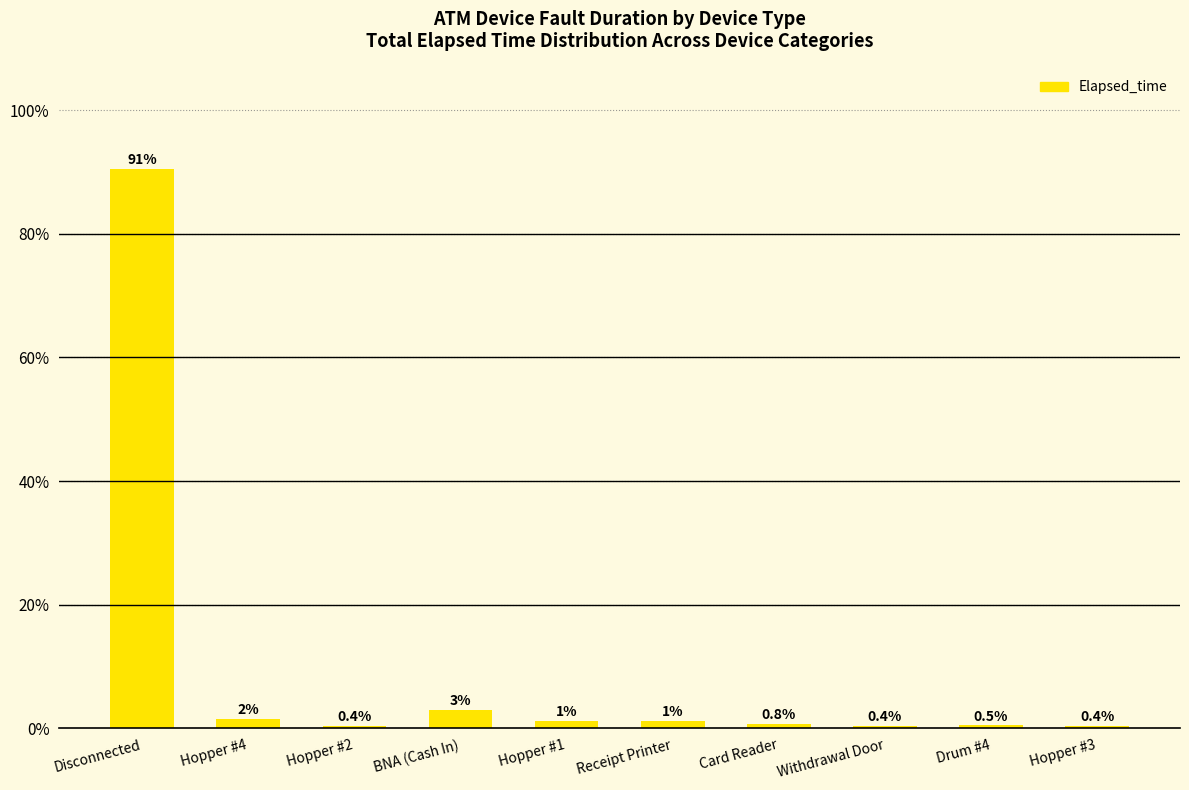

How many series are shown in this chart?

1